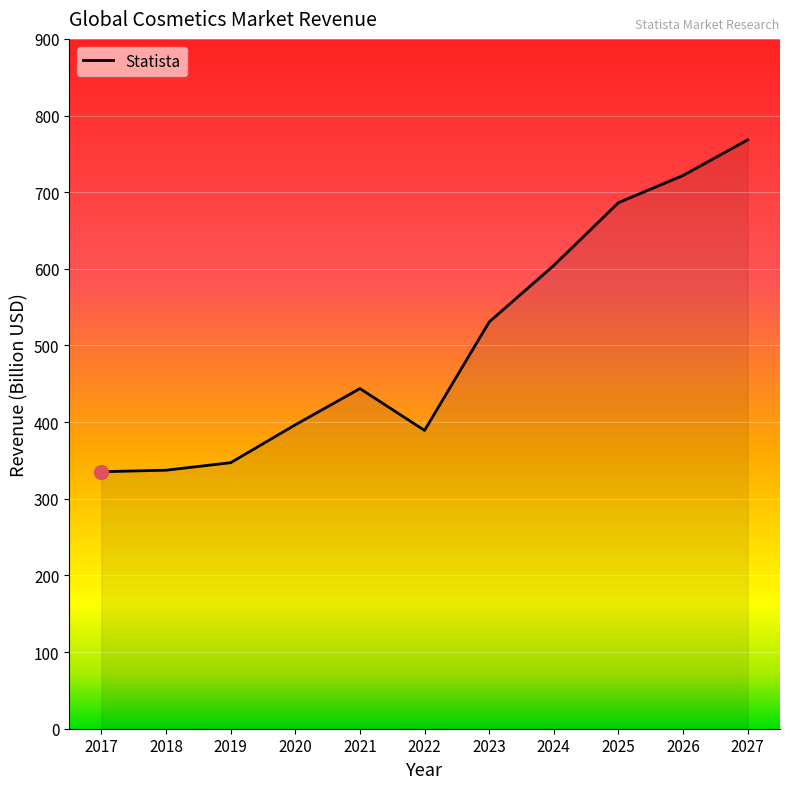

What is the average value?

505.5